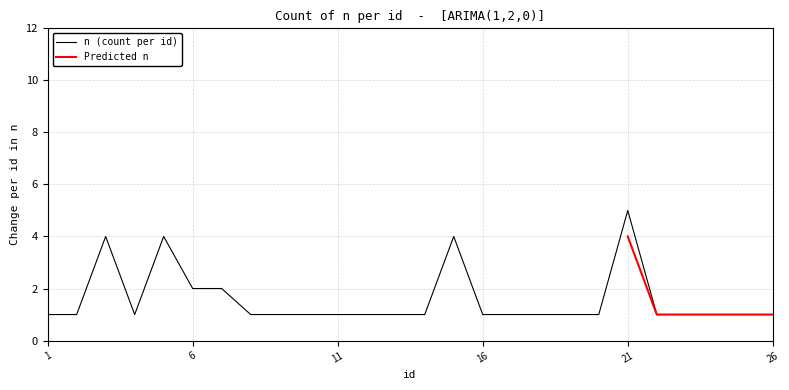

What is the difference between the maximum and minimum values?

4